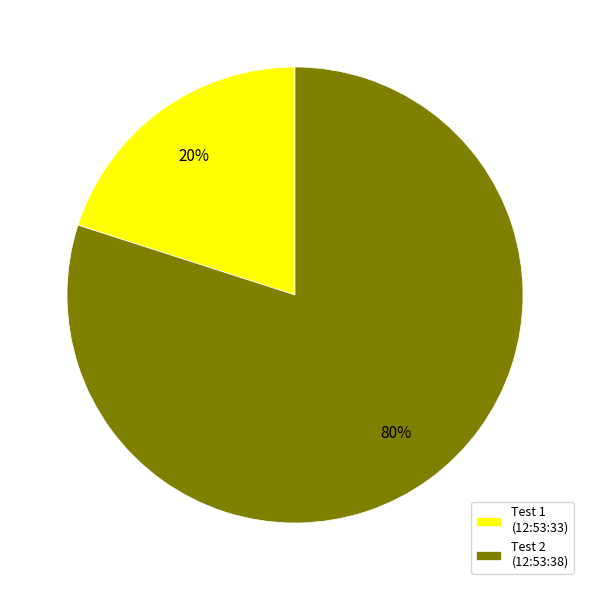

Is the sum of Test 1 (12:53:33) and Test 2 (12:53:38) greater than half?

Yes